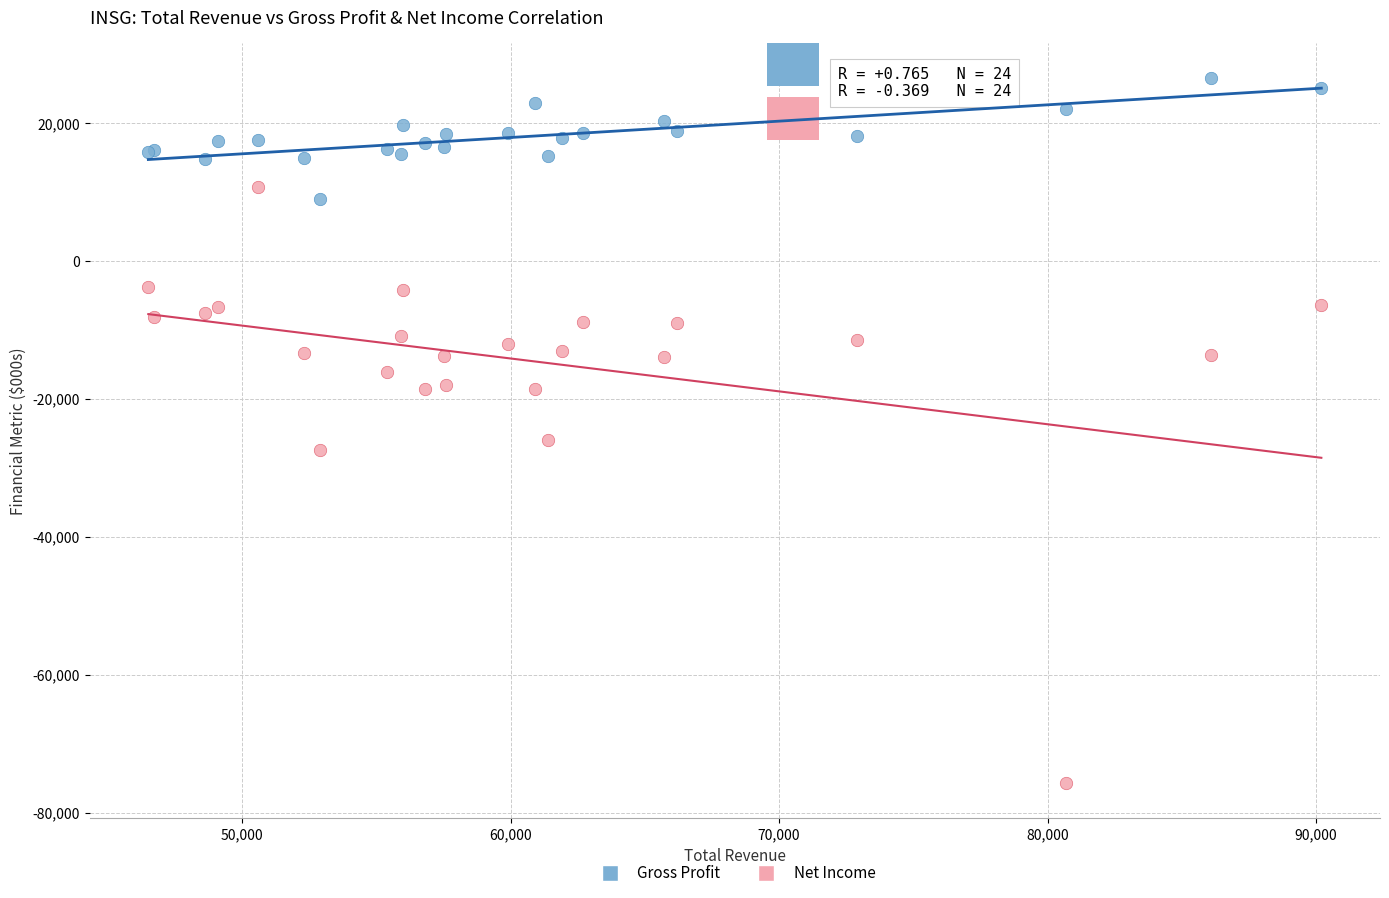

Which series contains the highest Y value?

Gross Profit